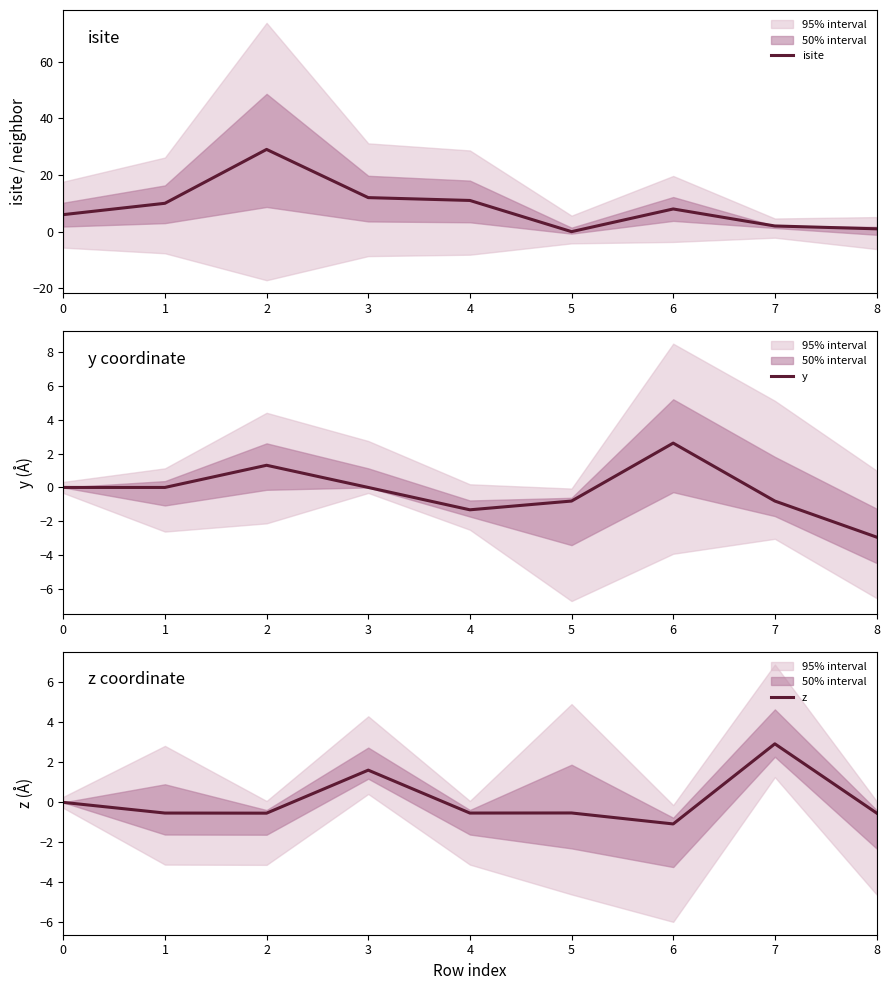

At which label does isite first exceed 8?

1